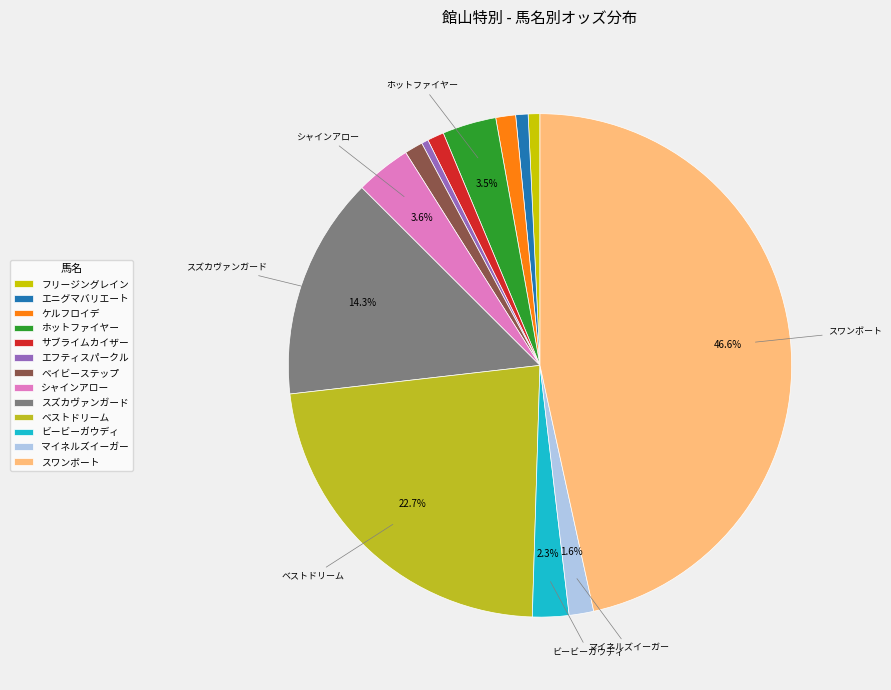

Is it true that サブライムカイザー is 11% of the pie?

False